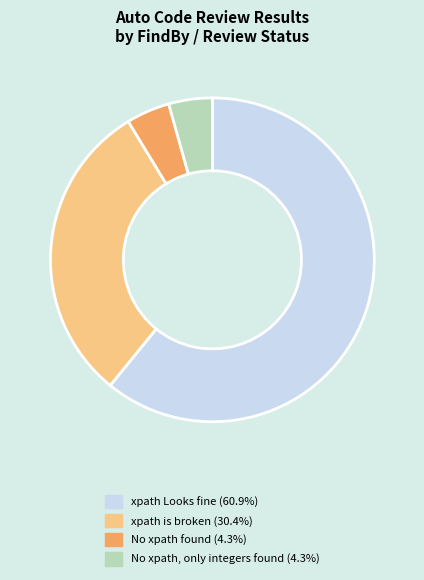

Is there any slice that represents more than half of the pie?

Yes